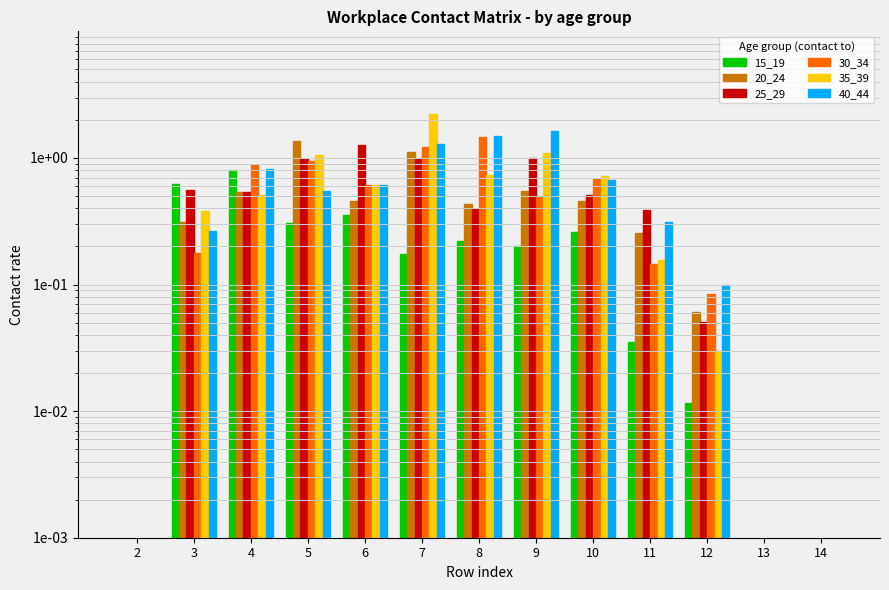

True or false: 20_24 has a value of 0.0 at 12.

False